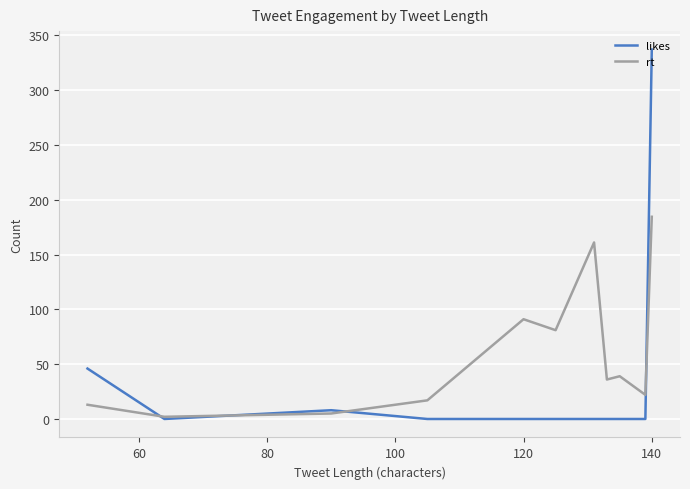

List the series in order of their peak value, lowest first.

rt, likes